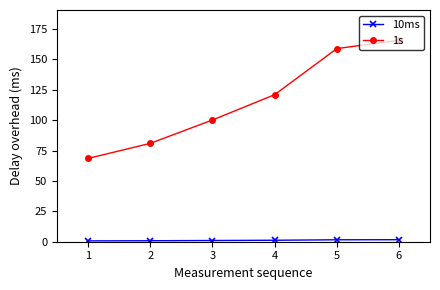

Which label corresponds to the largest value in the chart?

6